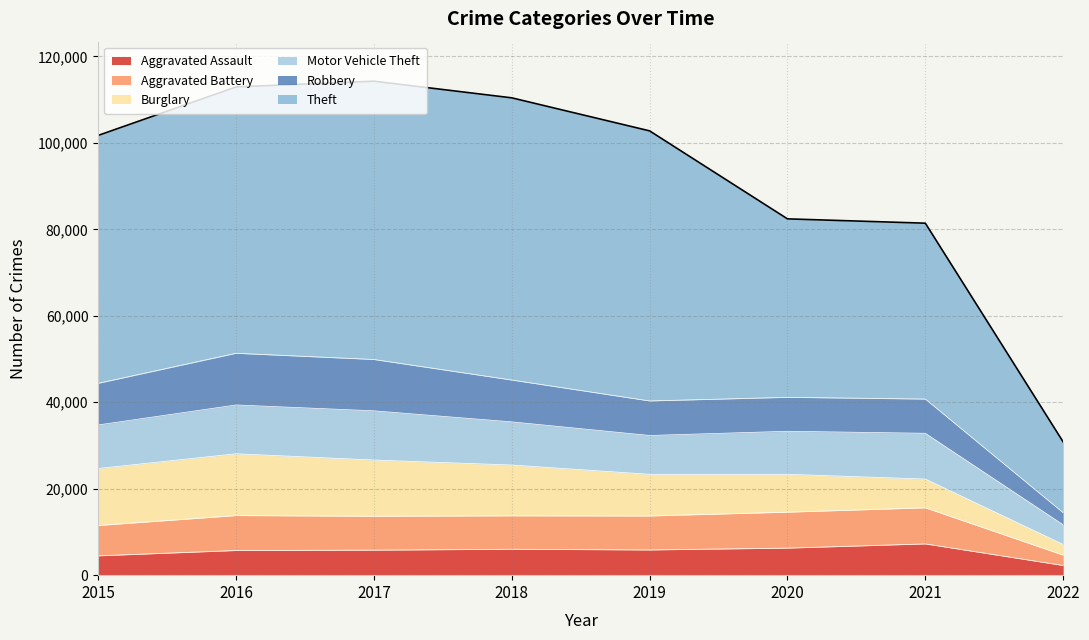

What is the value of the Aggravated Assault point at the 6th from the left?

6264